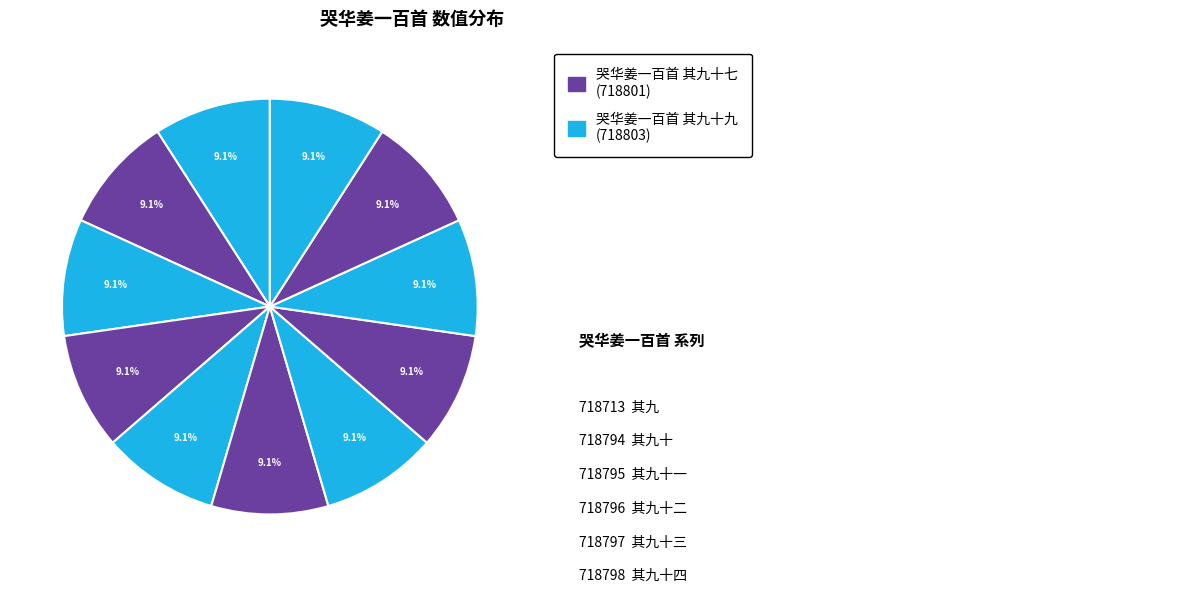

What is the smallest slice in the pie chart?

哭华姜一百首 其九